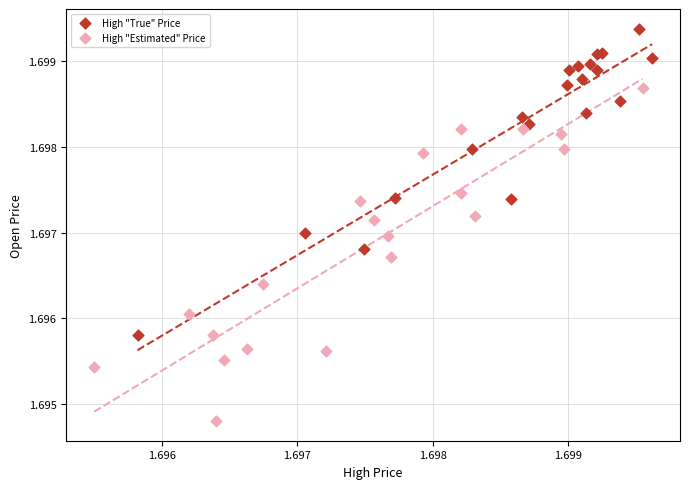

Which series reaches the minimum Y coordinate?

High "Estimated" Price